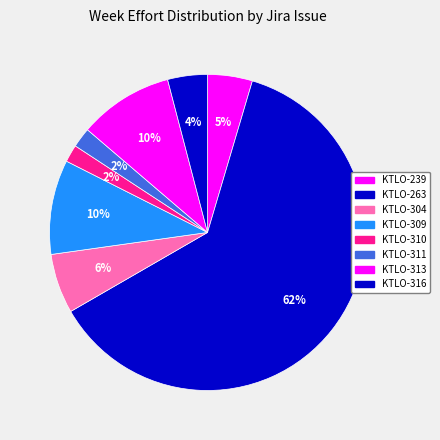

What is the largest slice in the pie chart?

KTLO-263